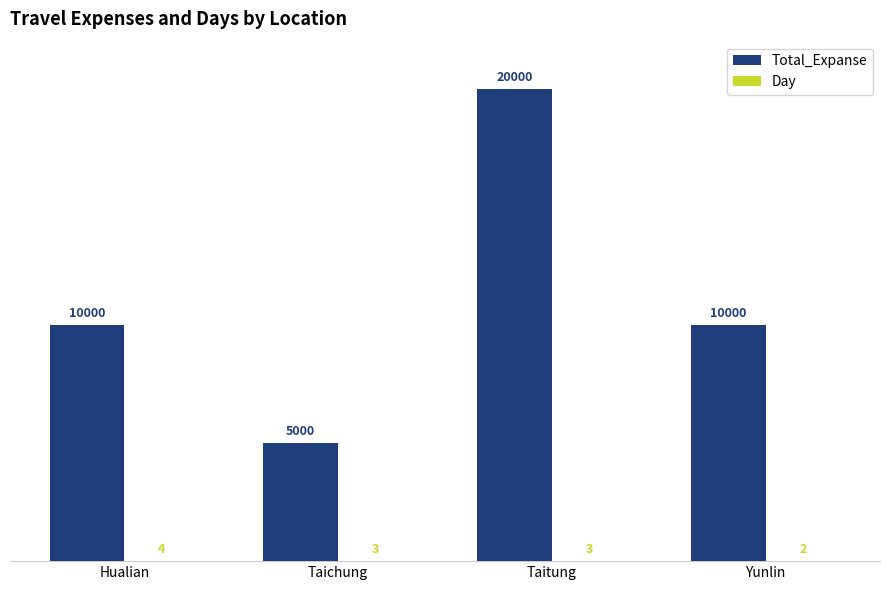

Which series changed the most between Hualian and Taichung?

Total_Expanse